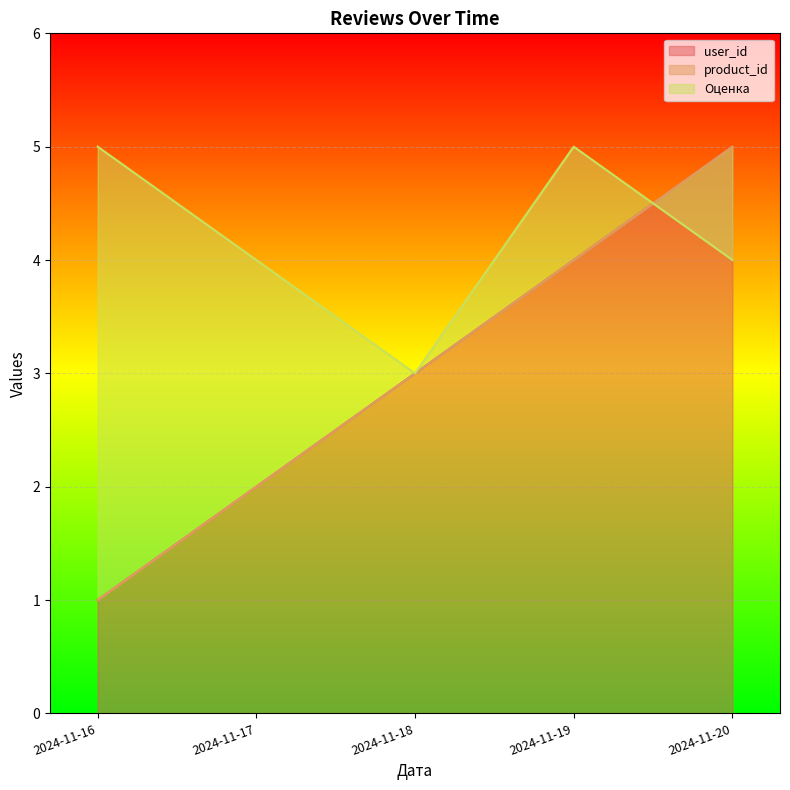

Rank the categories by product_id value from highest to lowest.

2024-11-20, 2024-11-19, 2024-11-18, 2024-11-17, 2024-11-16